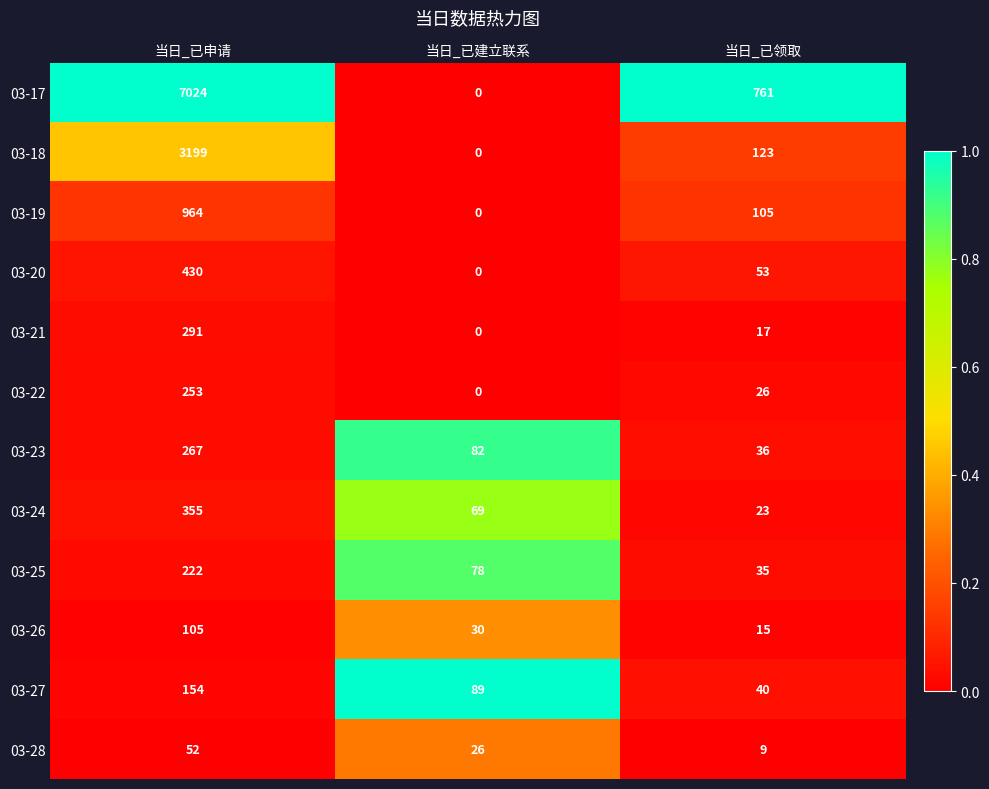

Rank the series by their maximum value, from highest to lowest.

03-17, 03-18, 03-19, 03-20, 03-24, 03-21, 03-23, 03-22, 03-25, 03-27, 03-26, 03-28